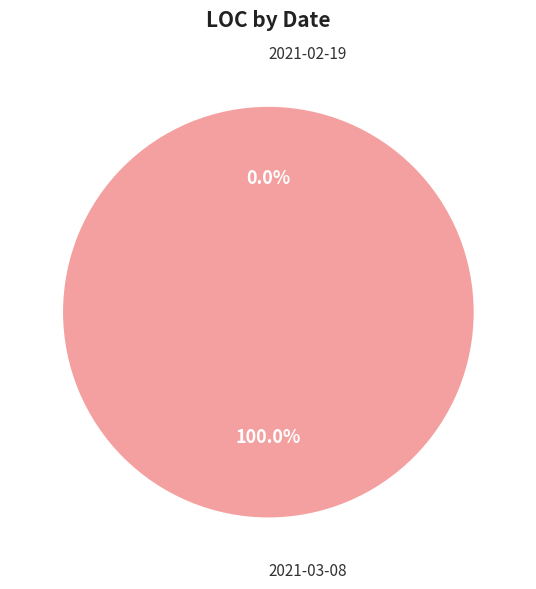

True or false: 2021-02-19 accounts for 0% of the total.

True